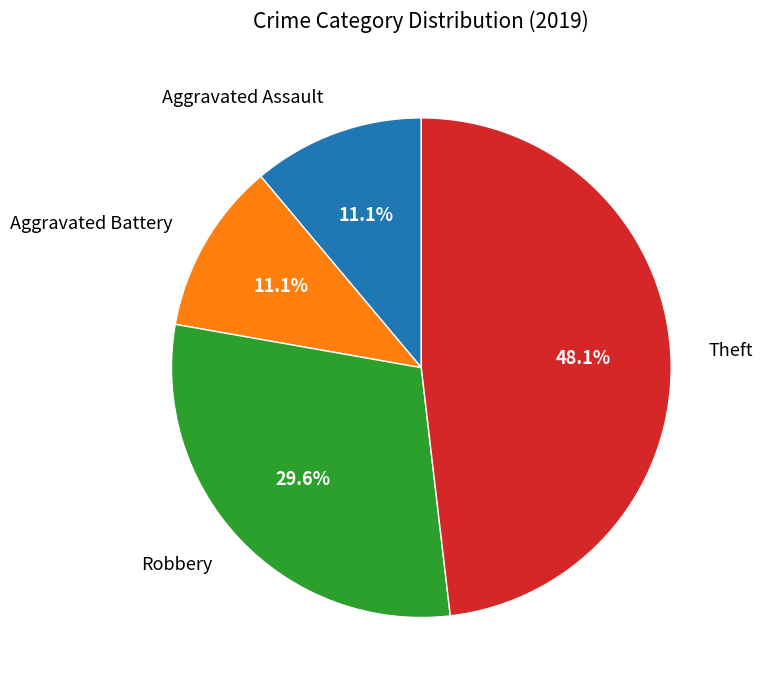

Count the number of slices in the pie.

4